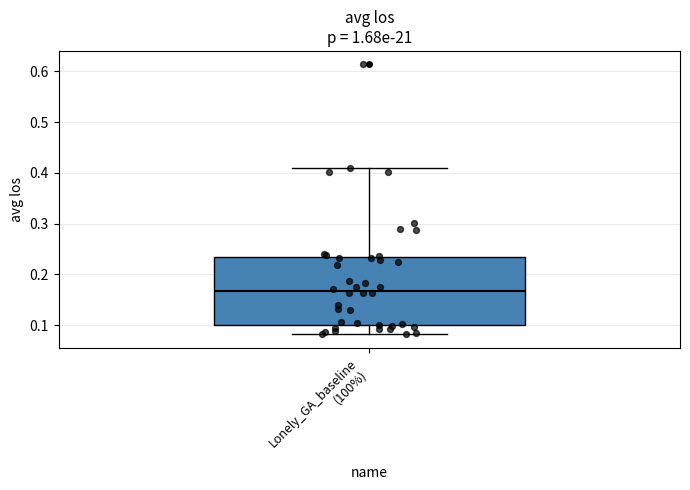

Transcribe this box plot: give where the median line is, the range the box spans, and where the two whiskers end, as read against the y-axis. The values are not printed on the chart, so give them approximately, as read against the axis.

median 0.17, box 0.10 to 0.23, whiskers 0.08 to 0.41